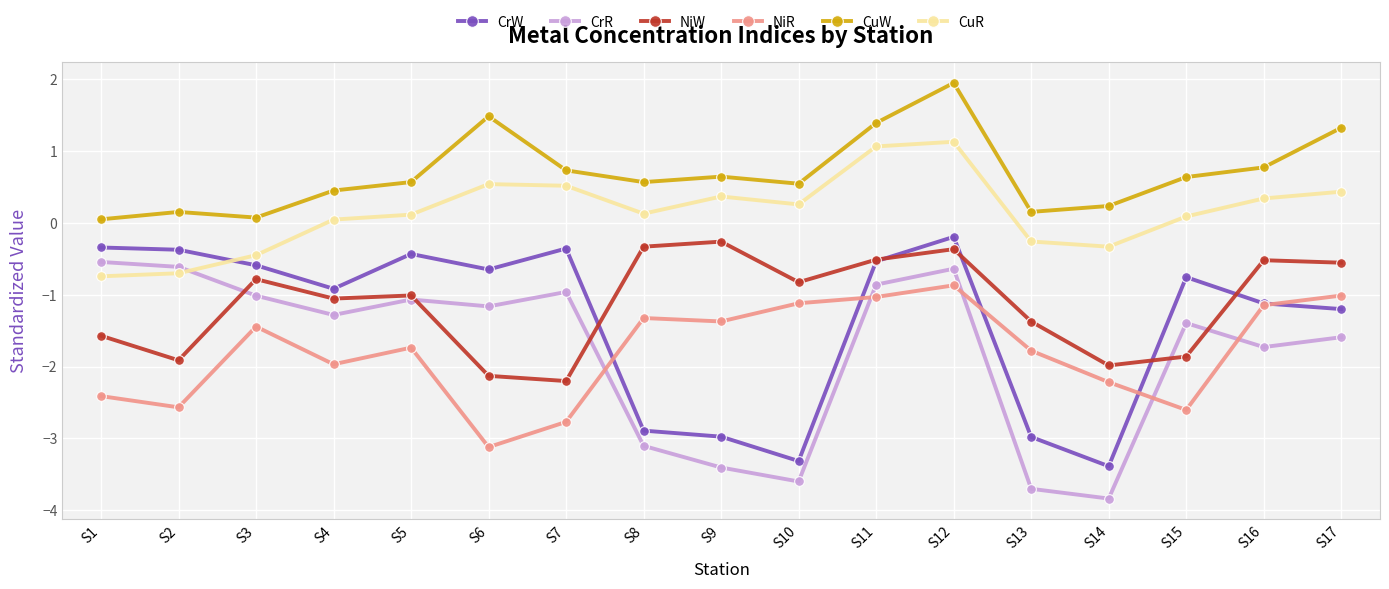

Which series has the largest total across all categories?

CuW